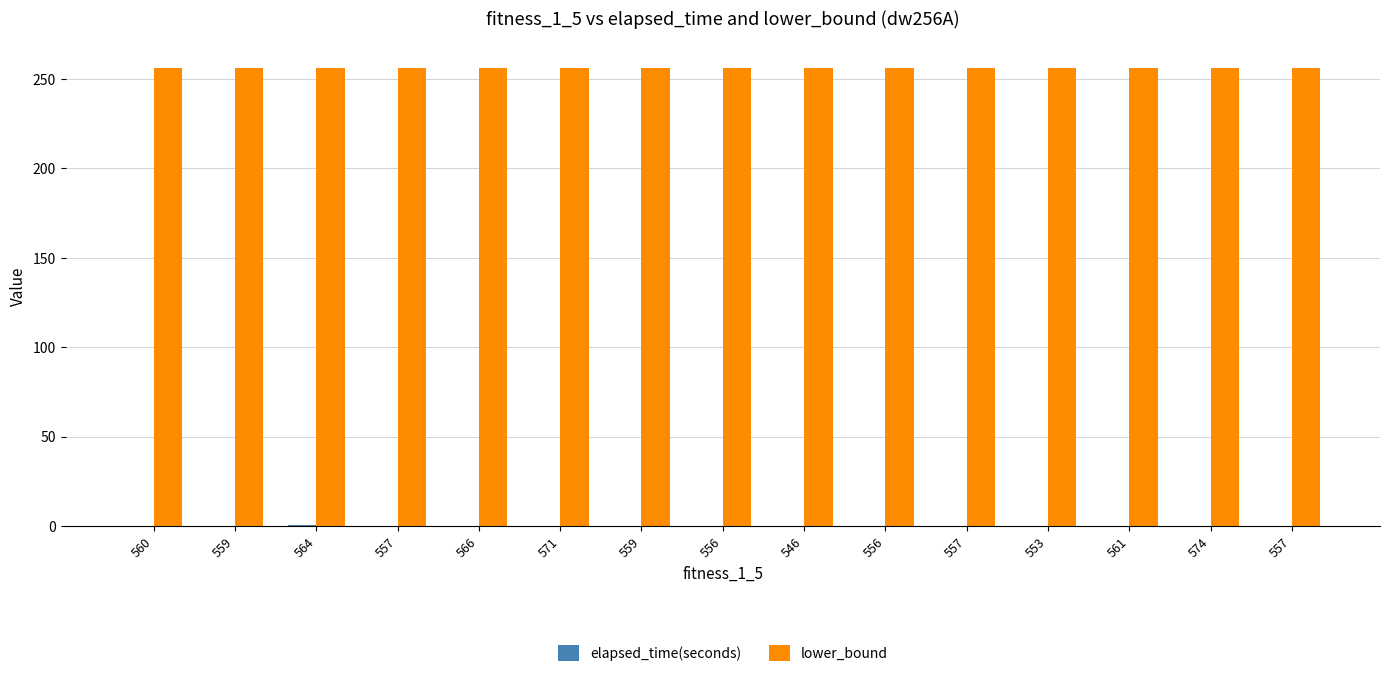

Is it true that lower_bound equals 113.7 at 559?

False